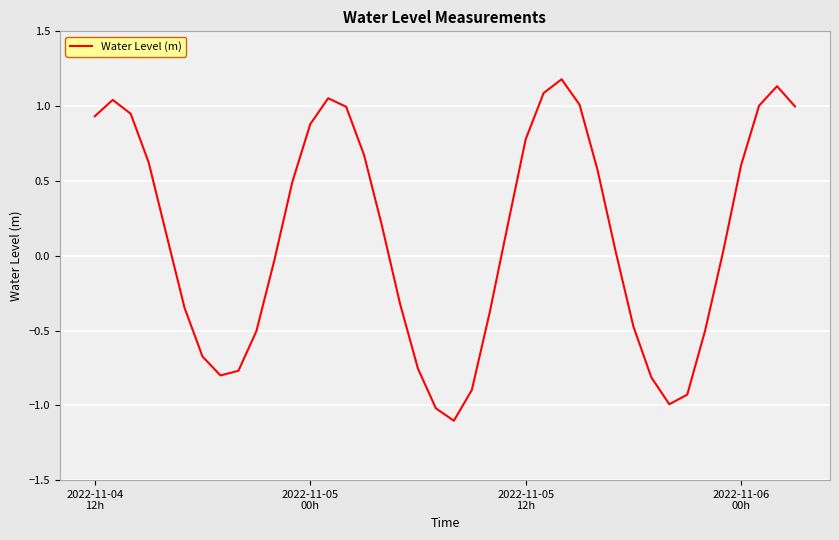

What is the maximum value shown in the chart?

1.2